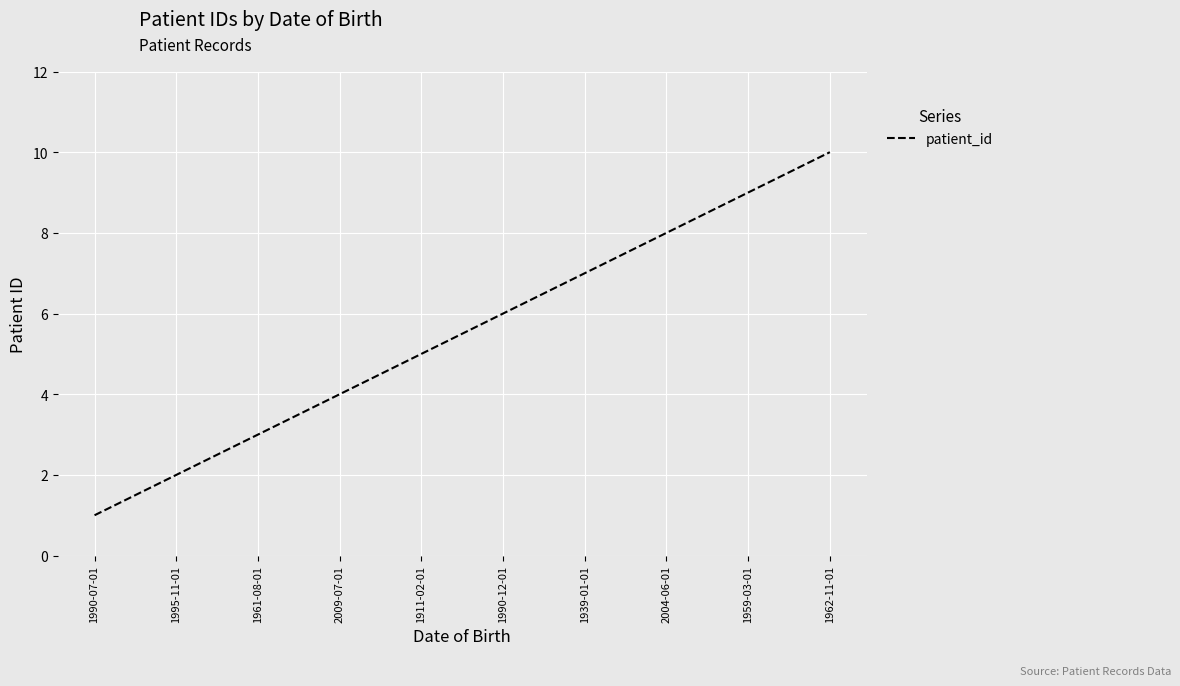

Reading left to right, extract all data points from this chart.

1	2	3	4	5	6	7	8	9	10